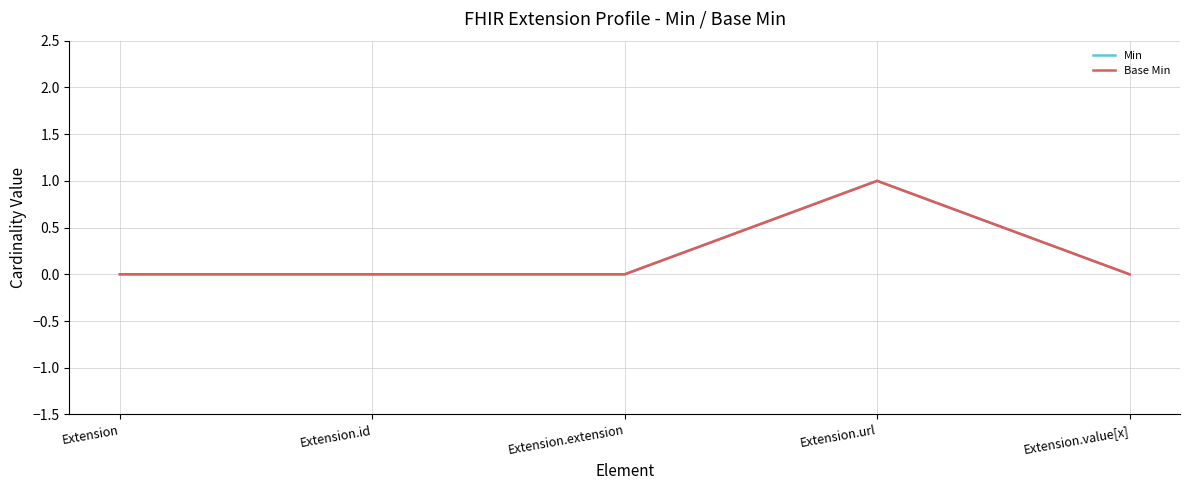

Which label corresponds to the largest value in the chart?

Extension.url